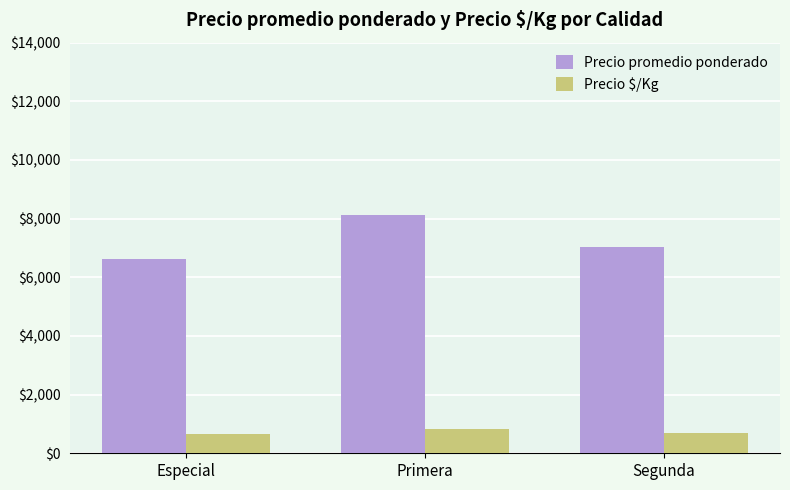

What is the label of the 2nd bar from the right?

Primera